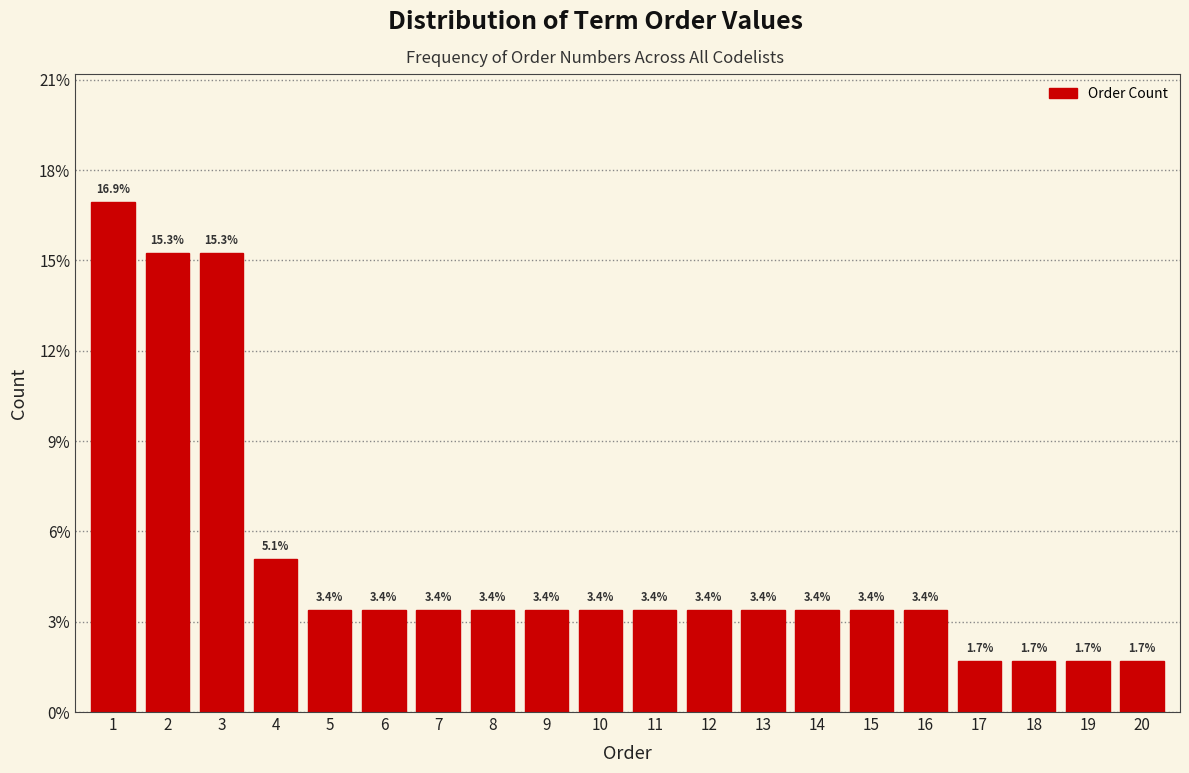

Reading left to right, transcribe all the data shown in this chart.

1=16.9	2=15.3	3=15.3	4=5.1	5=3.4	6=3.4	7=3.4	8=3.4	9=3.4	10=3.4	11=3.4	12=3.4	13=3.4	14=3.4	15=3.4	16=3.4	17=1.7	18=1.7	19=1.7	20=1.7